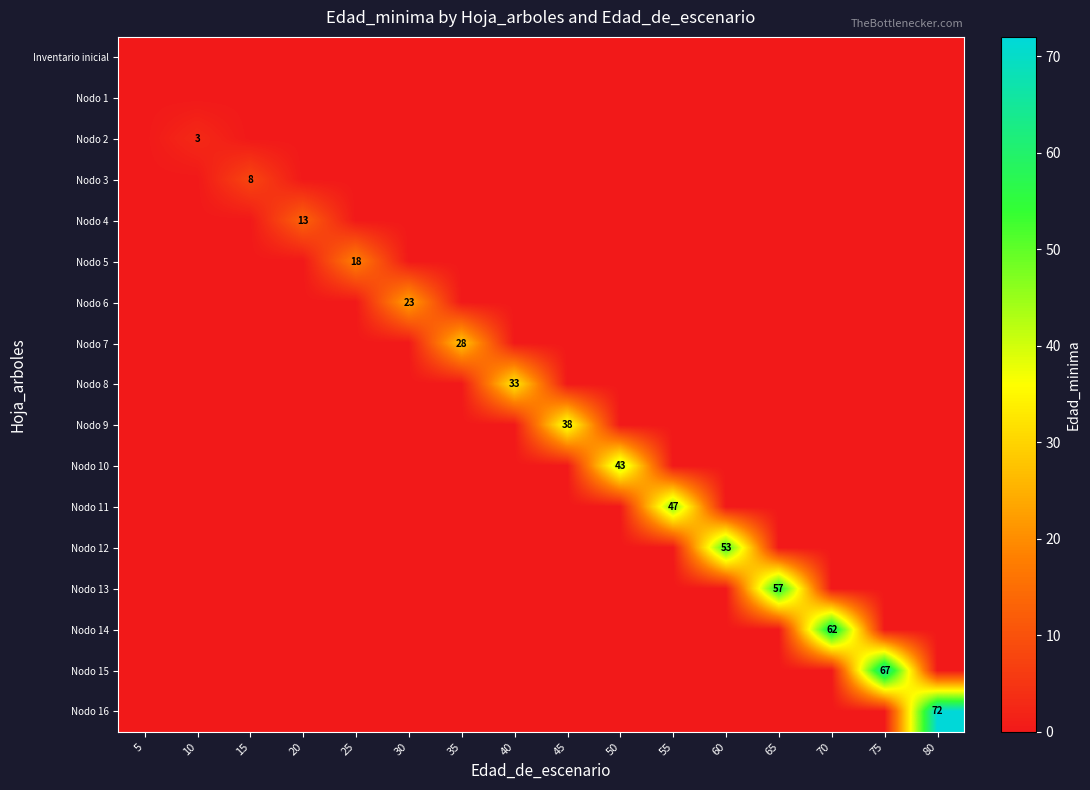

The Nodo 7 series shows 28 at 35. True or false?

True